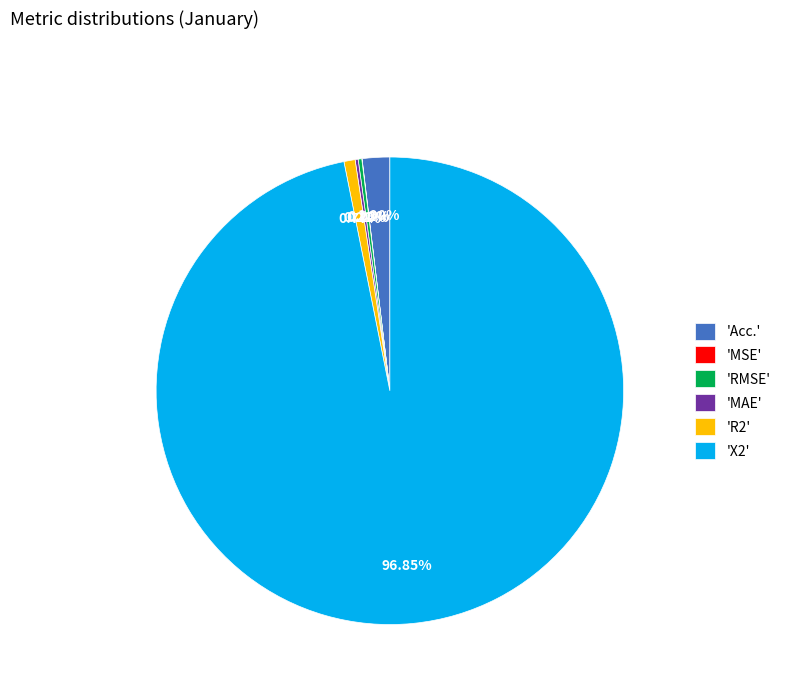

Between 'R2' and 'Acc.', which is larger?

'Acc.'